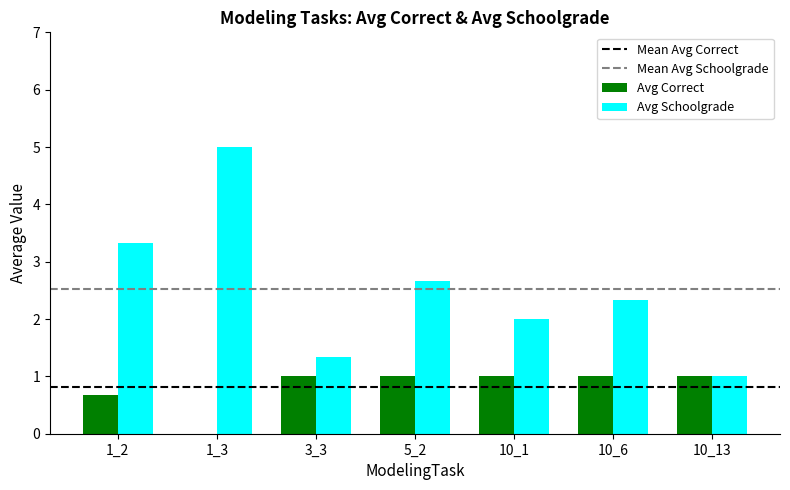

How many data points does each series have?

7